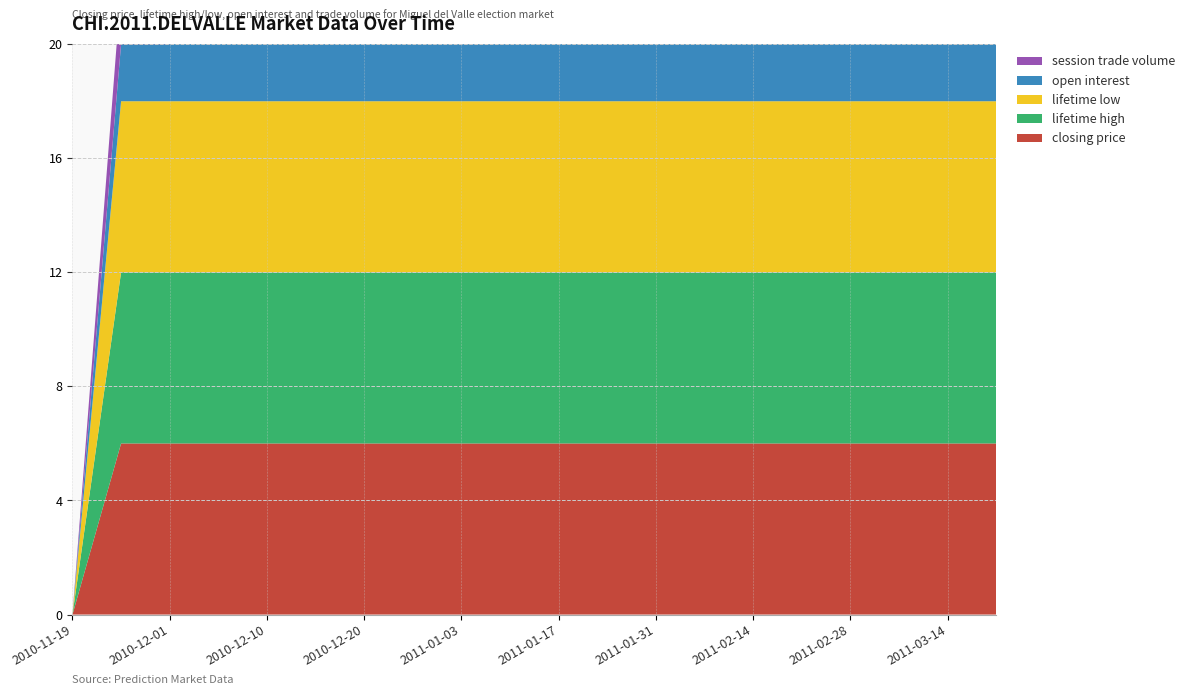

Reading left to right, extract all data points from this chart.

closing price: 0	6	6	6	6	6	6	6	6	6	6	6	6	6	6	6	6	6	6	6
lifetime high: 0	6	6	6	6	6	6	6	6	6	6	6	6	6	6	6	6	6	6	6
lifetime low: 0	6	6	6	6	6	6	6	6	6	6	6	6	6	6	6	6	6	6	6
open interest: 0	2	2	2	2	2	2	2	2	2	2	2	2	2	2	2	2	2	2	2
session trade volume: 0	2	0	0	0	0	0	0	0	0	0	0	0	0	0	0	0	0	0	0